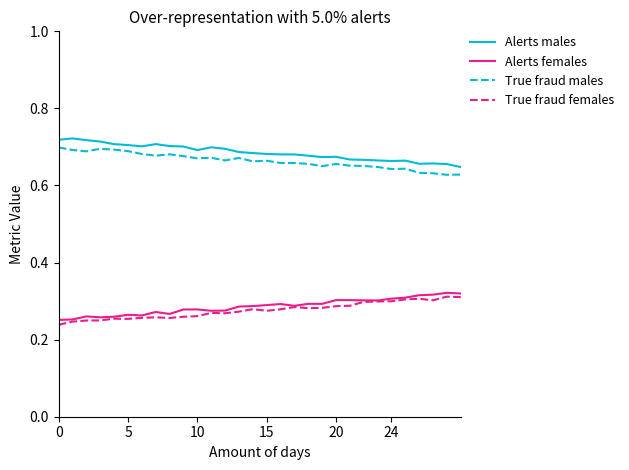

Which series has the largest total across all categories?

Alerts males